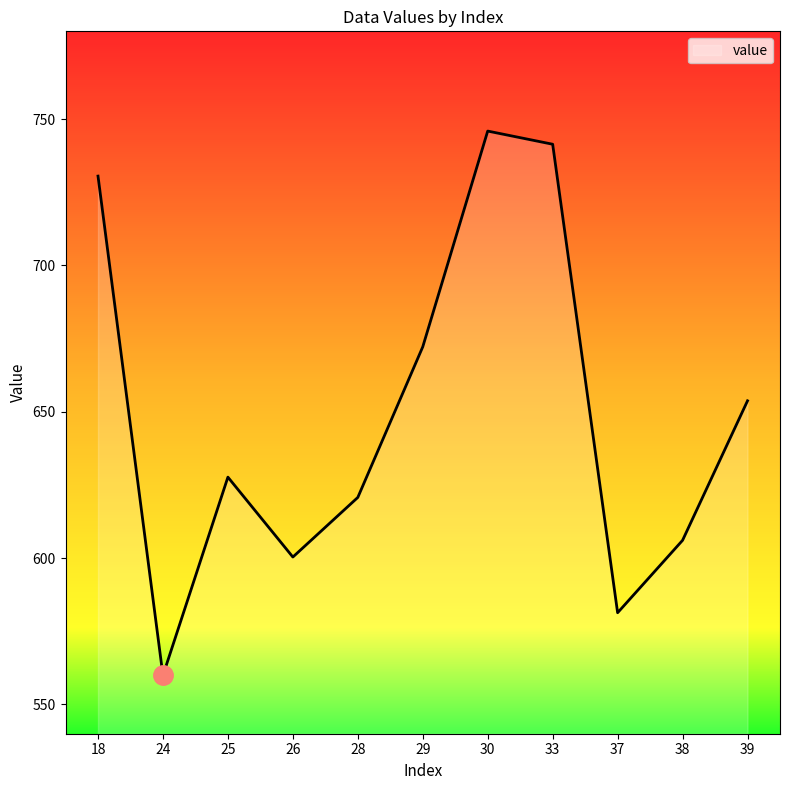

What is the sum of all values?

7139.9